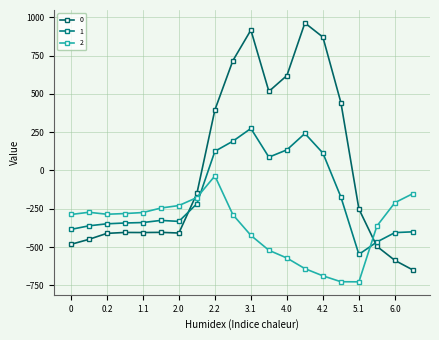

In 1, how many points are higher than both neighbors (excluding endpoints)?

3